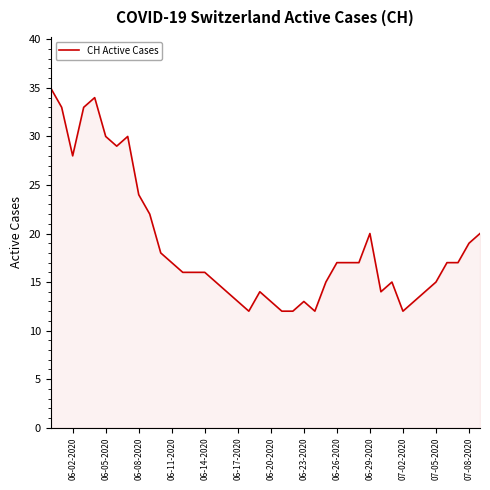

What is the maximum value shown in the chart?

35